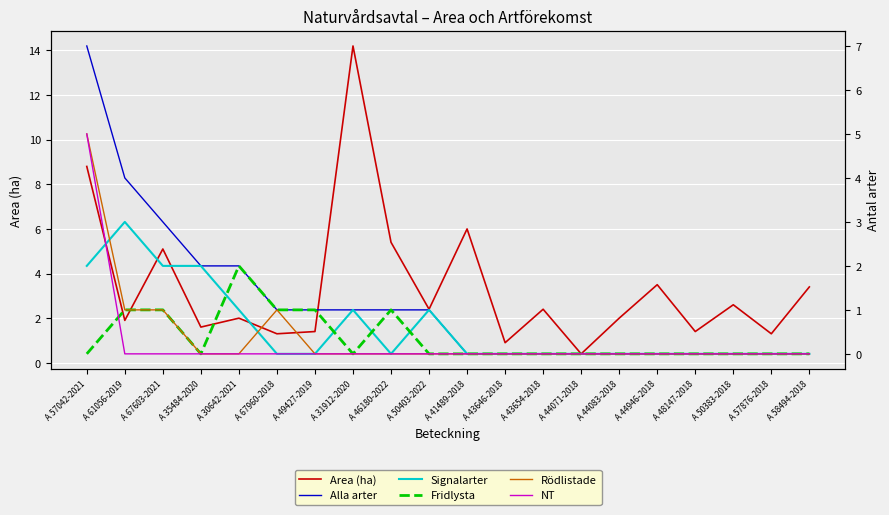

What is the label of the 3rd point from the right?

A 50383-2018